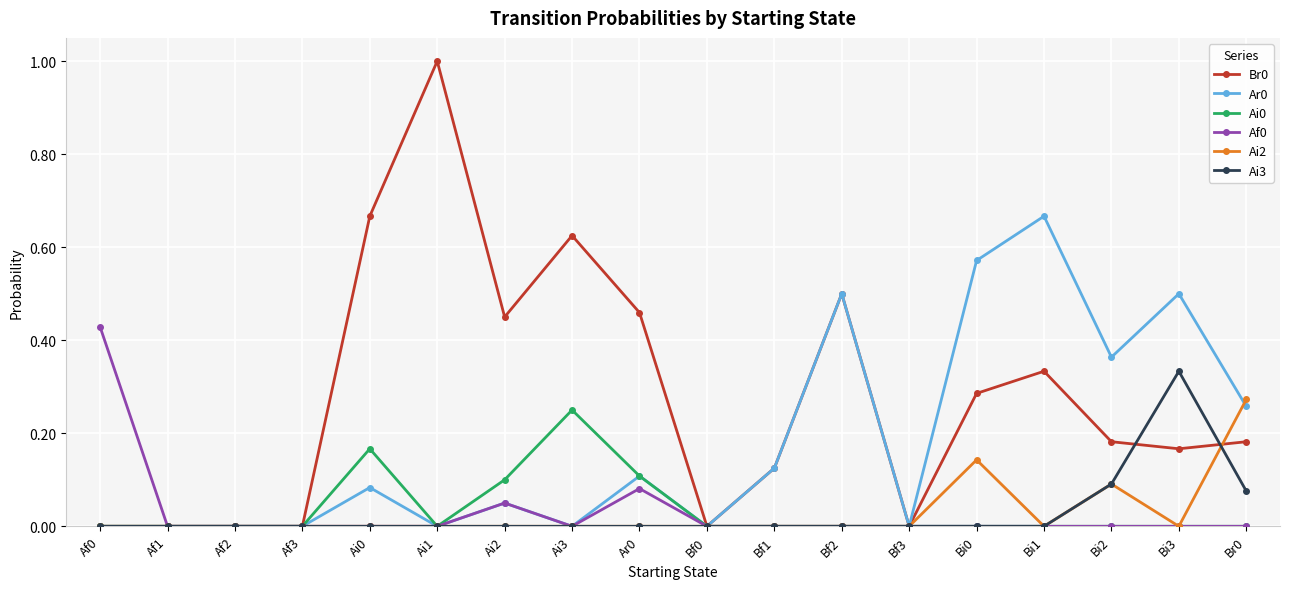

How many data points does each series have?

18